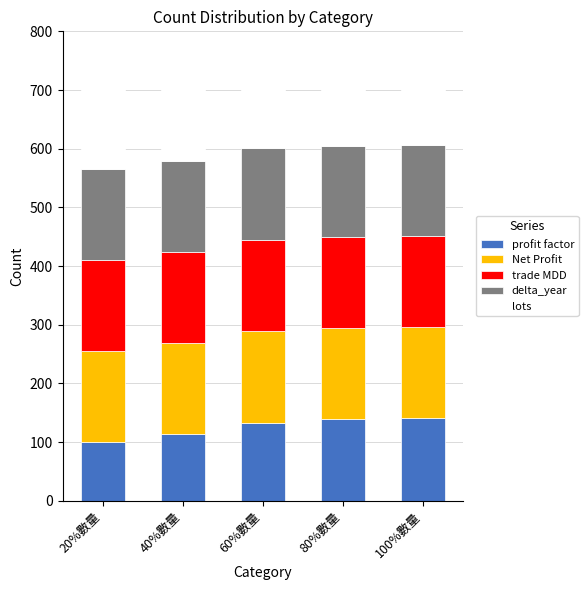

How many distinct data groups are displayed?

5